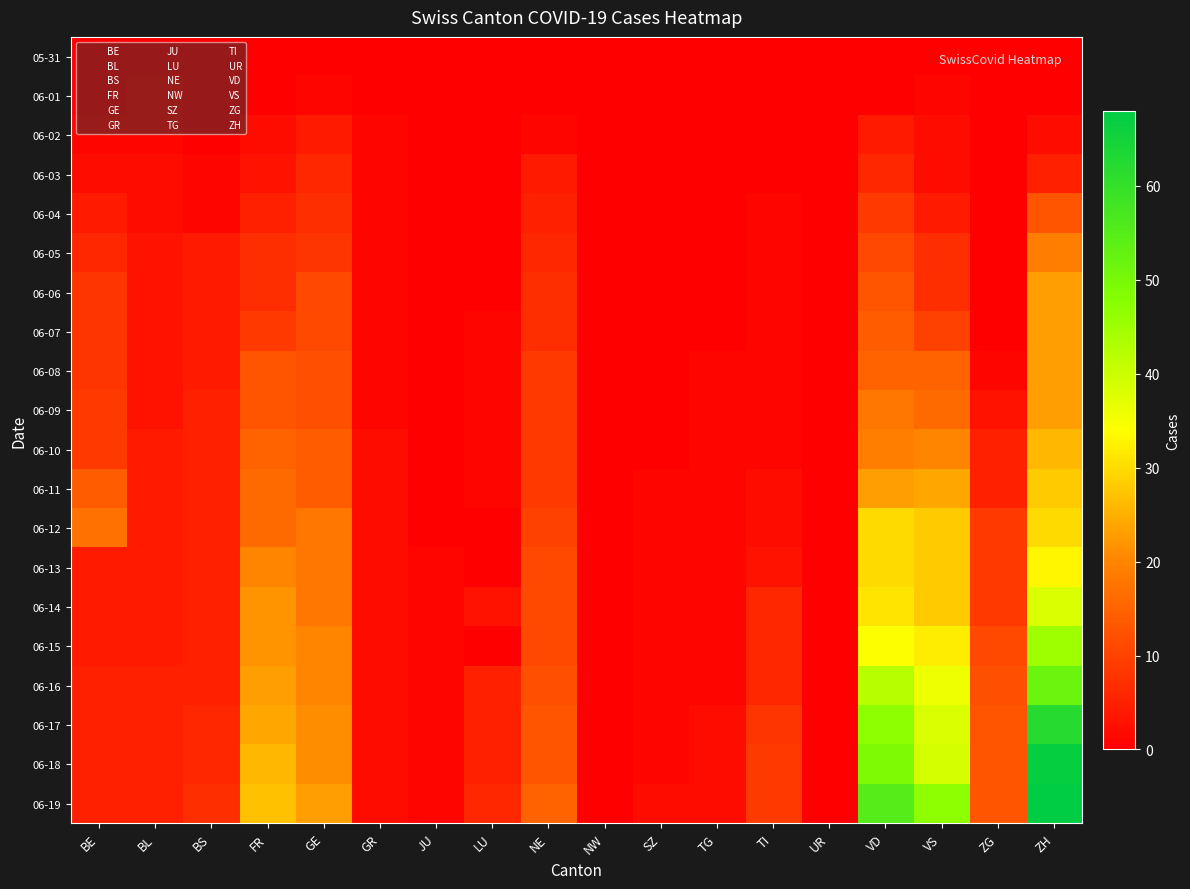

How many data points does each series have?

18